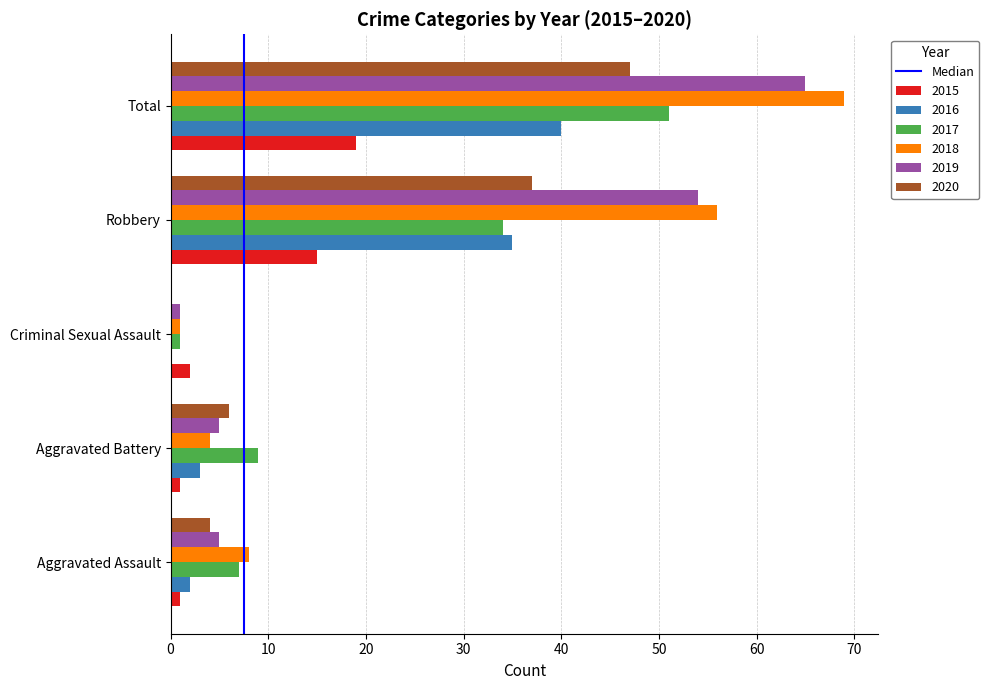

What is the greatest value displayed?

69